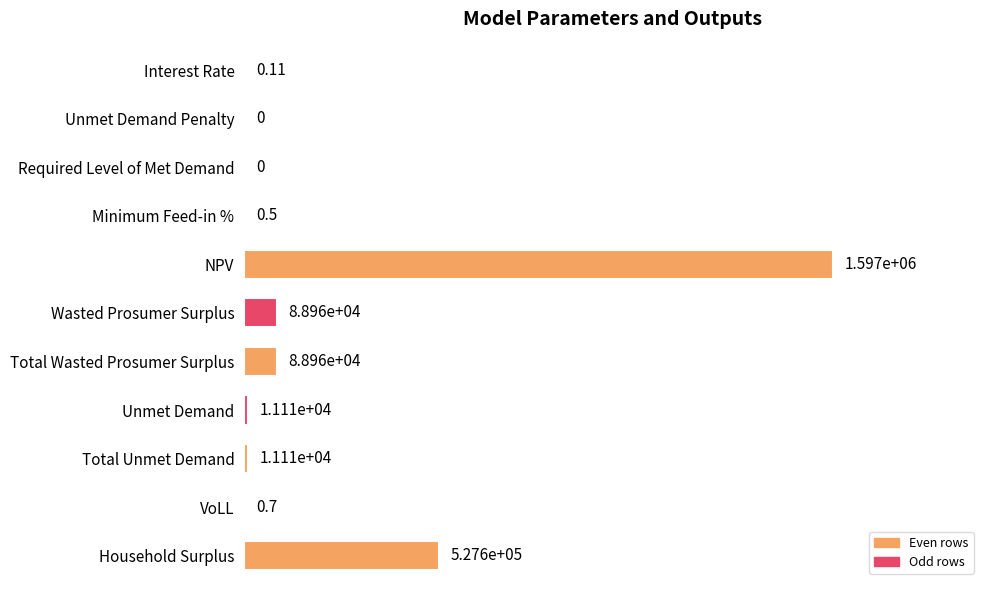

Are the bars horizontal?

Yes